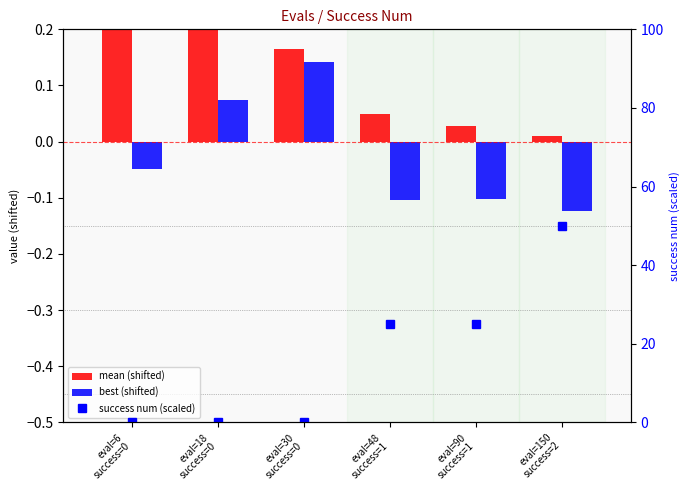

Between eval=6
success=0 and eval=30
success=0, which series saw the biggest shift?

mean (shifted)